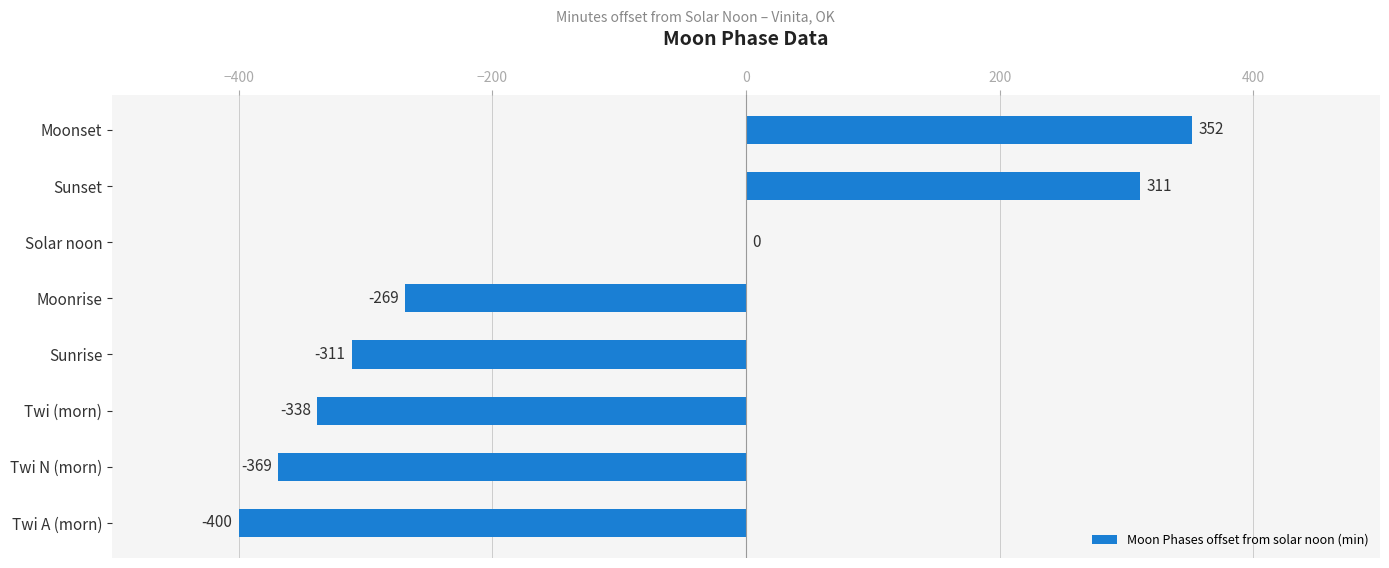

Count the number of categories in the chart.

8